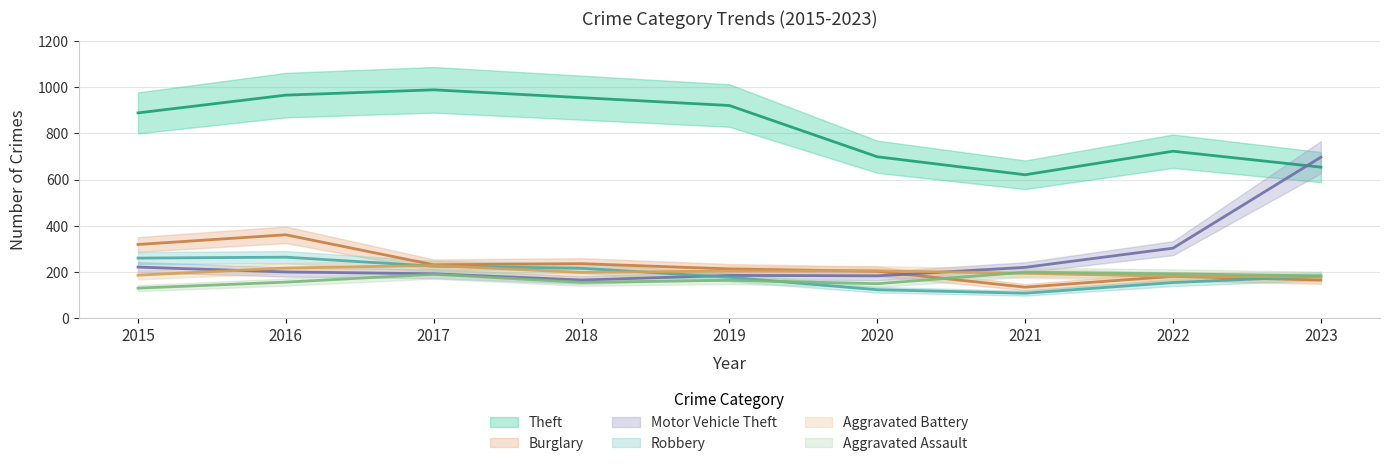

The value of Theft at 2018 is 1716. True or false?

False